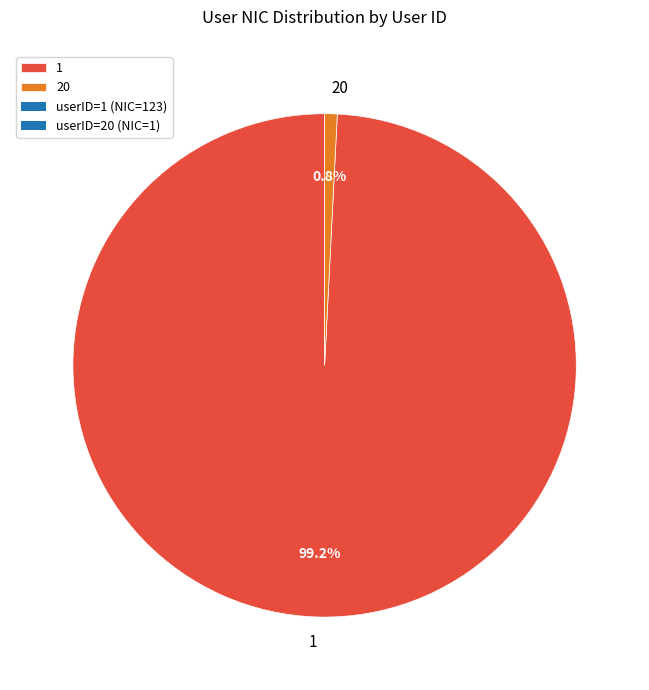

Does 20 represent more than half of the total?

No